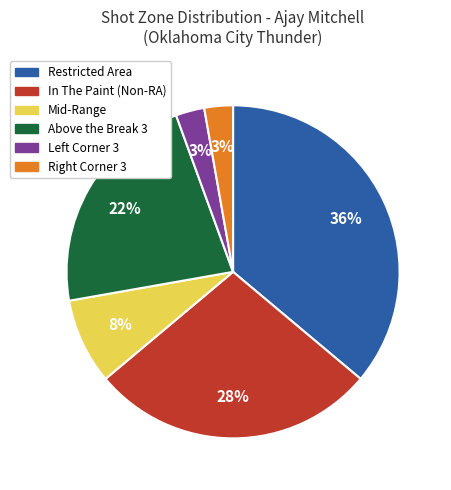

Does any single category account for the majority?

No